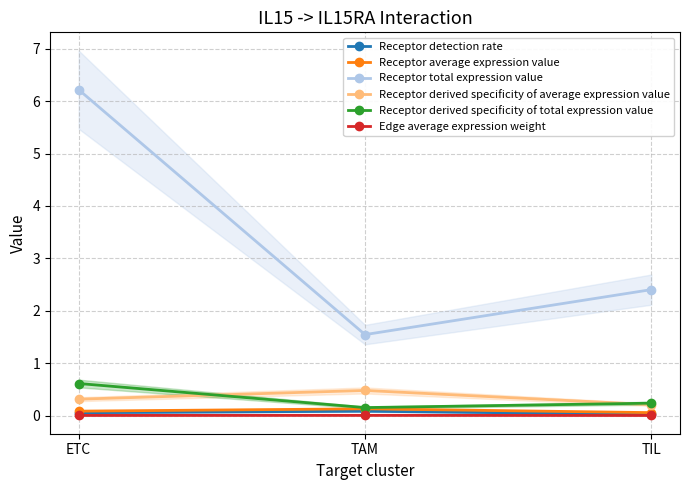

The value of Receptor average expression value at ETC is 0.1. True or false?

True